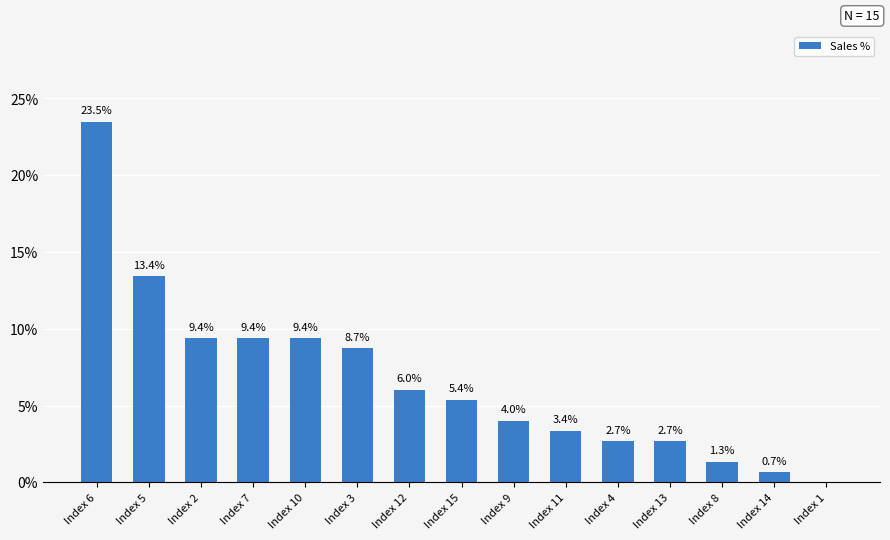

Is it true that the value at Index 5 is 13.4?

True